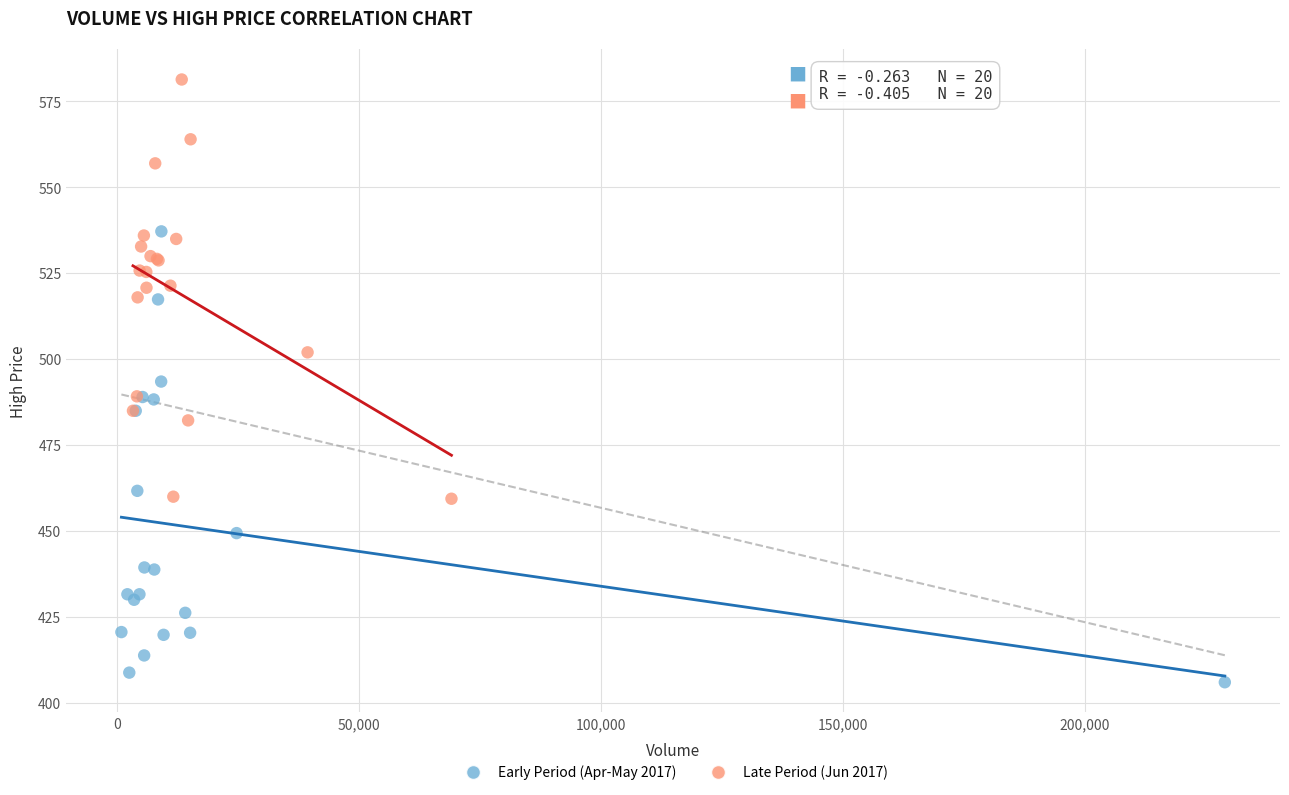

Which series reaches the minimum Y coordinate?

Early Period (Apr-May 2017)